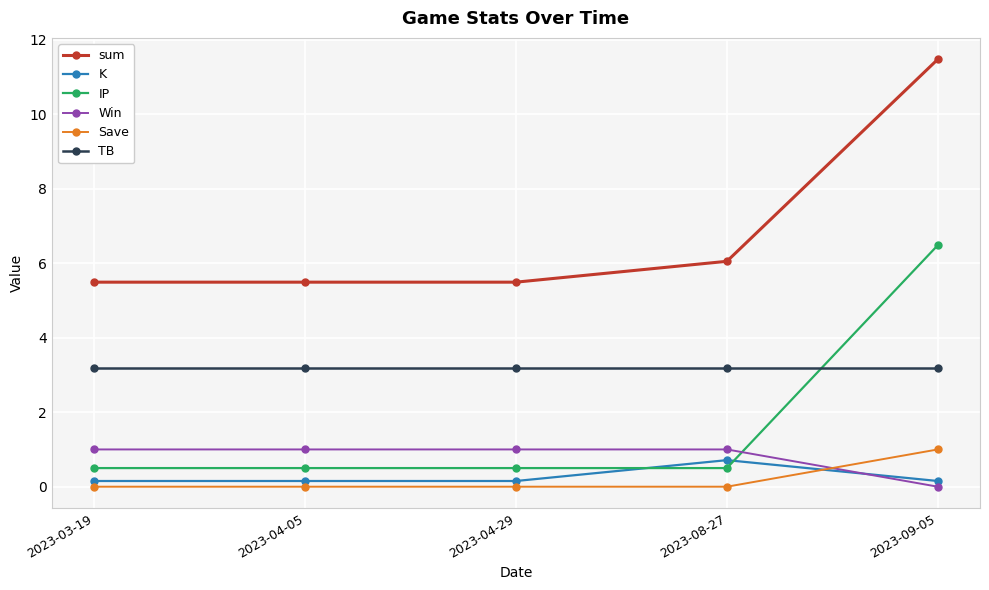

True or false: sum has more than 1 interior local peaks.

False